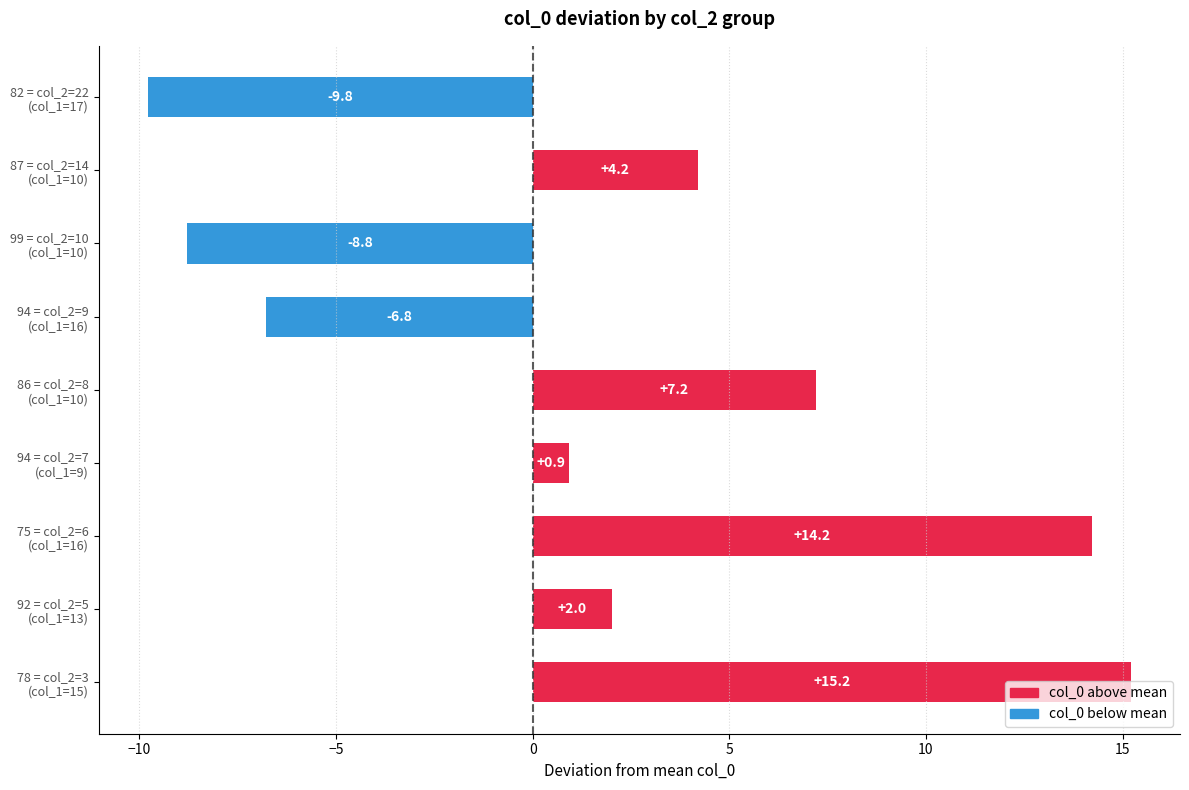

What is the smallest value displayed?

-9.8